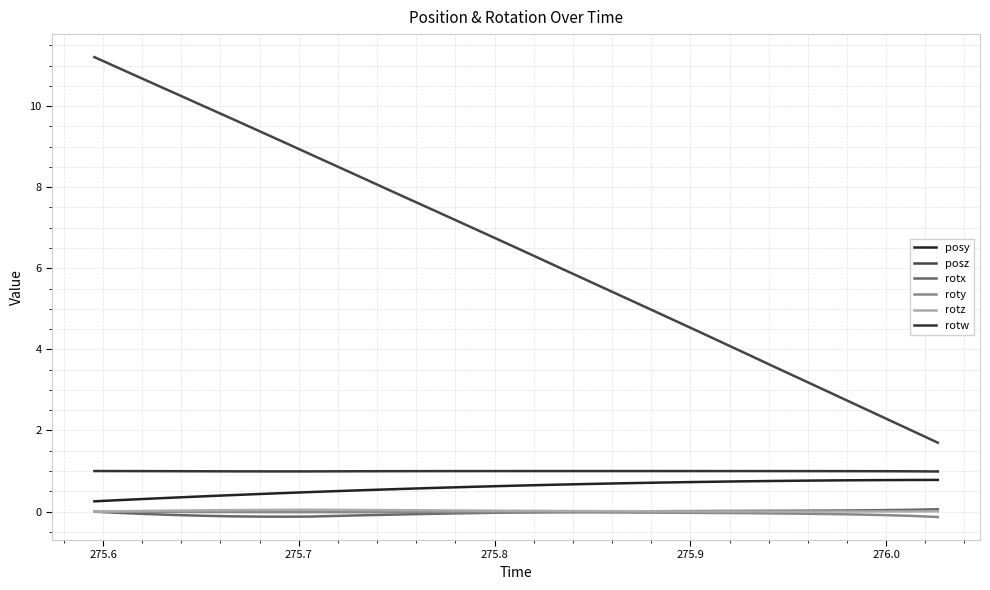

What is the average value of the rotw series?

1.0